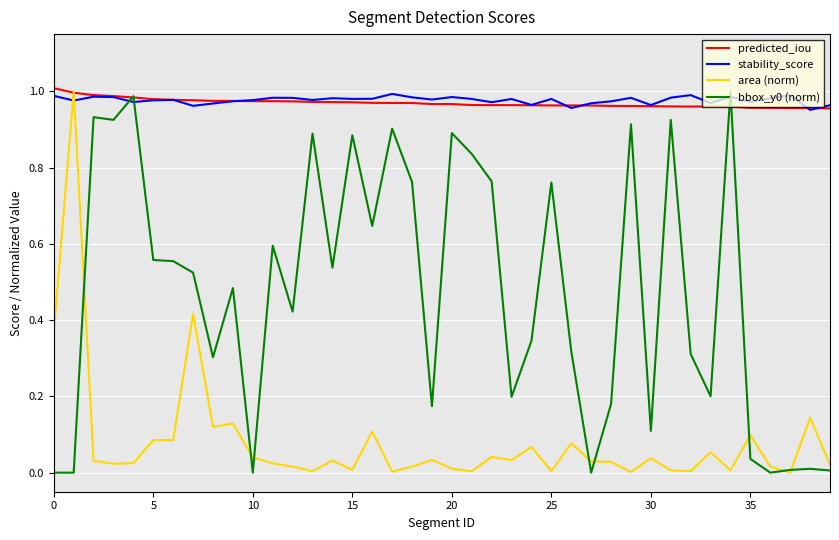

How many categories are shown in the chart?

40